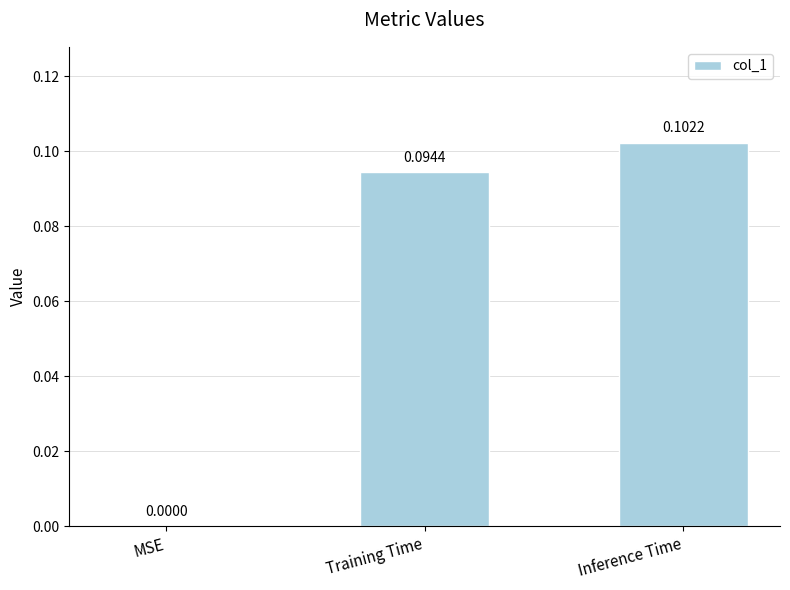

Count the values in the range 0 to 1.

3